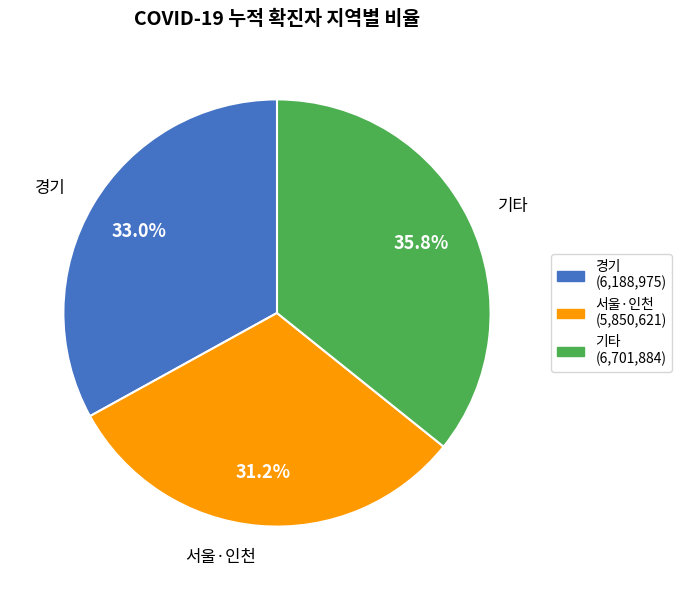

What portion of the pie excludes 서울·인천?

68.8%